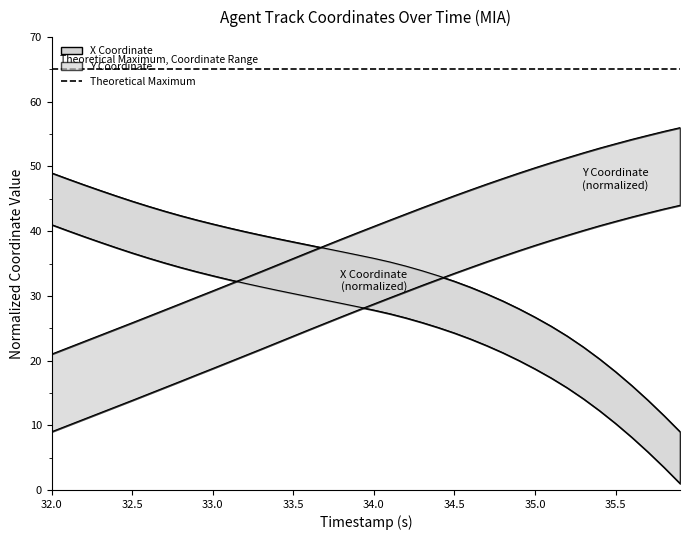

Does the chart display data point markers on the line(s)?

No